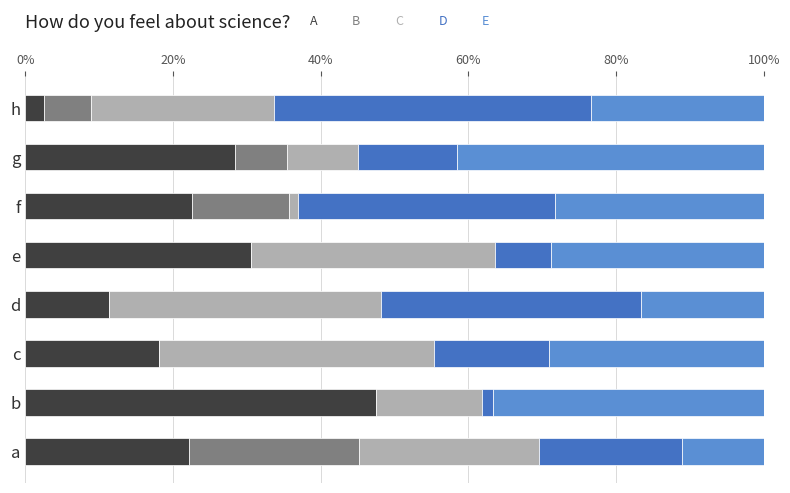

How many series are shown in this chart?

5